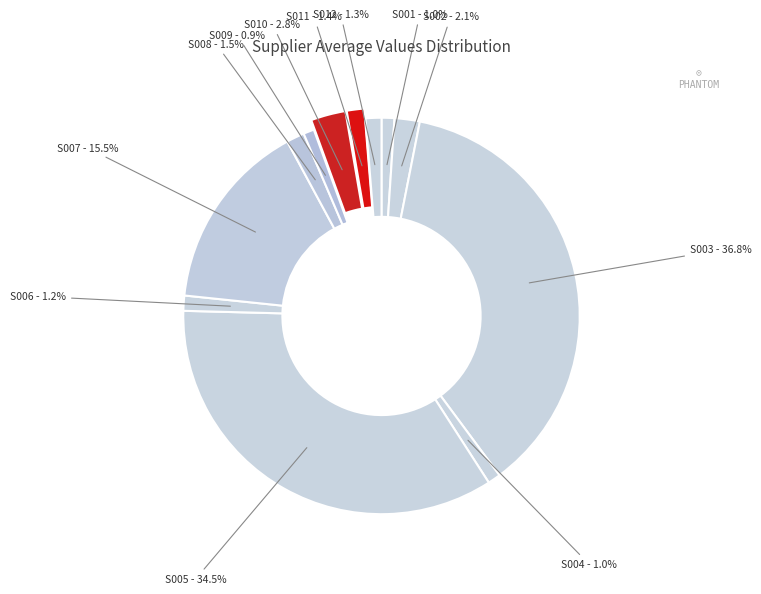

Which slice is the largest?

S003